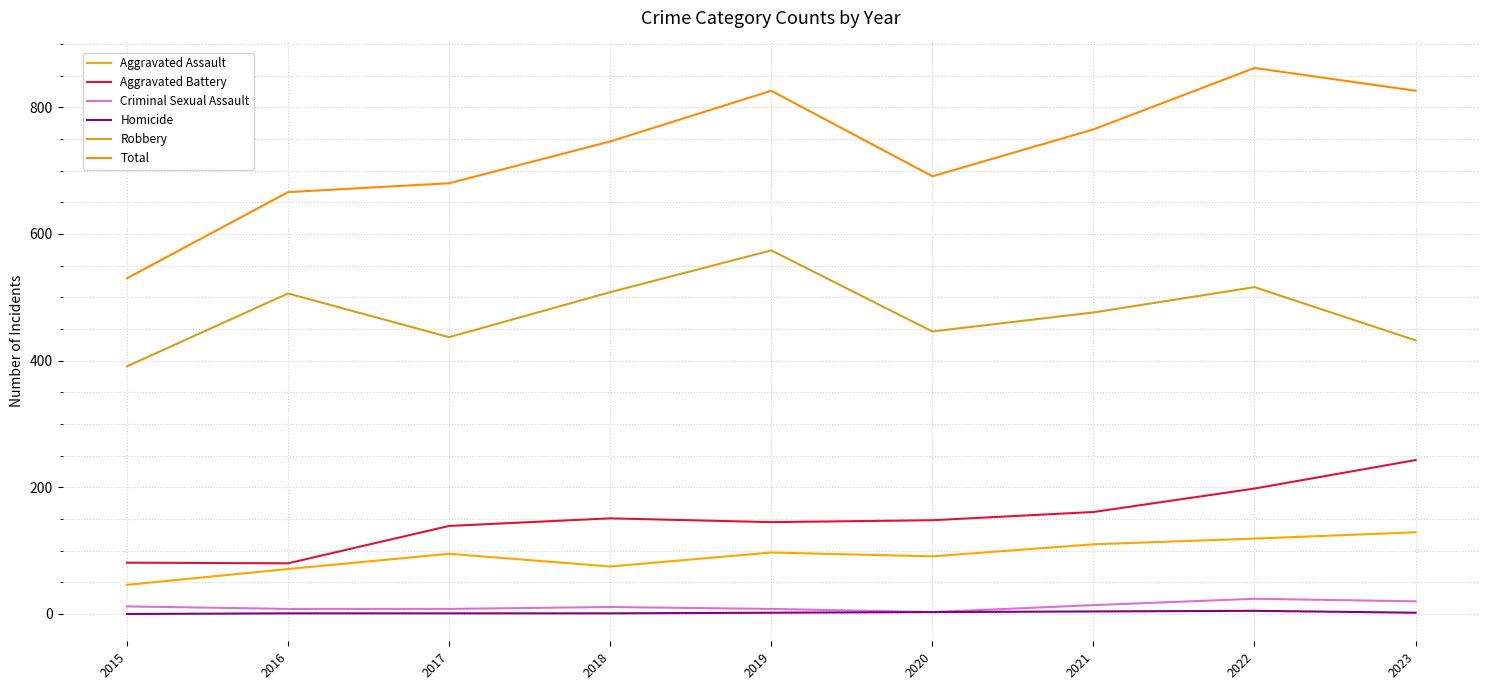

What are all the series names shown in the legend?

Aggravated Assault, Aggravated Battery, Criminal Sexual Assault, Homicide, Robbery, Total